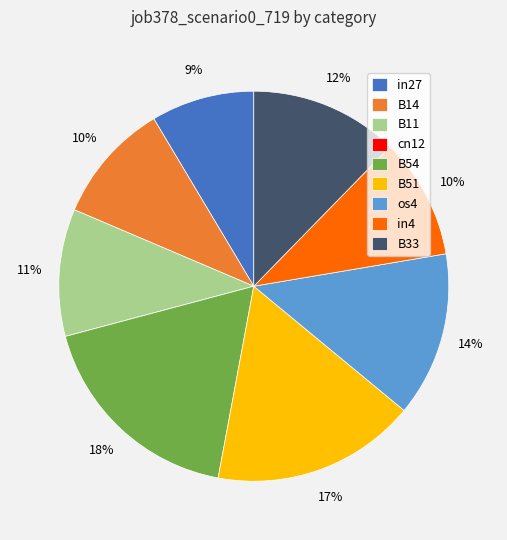

Is it true that B33 is 12% of the pie?

True